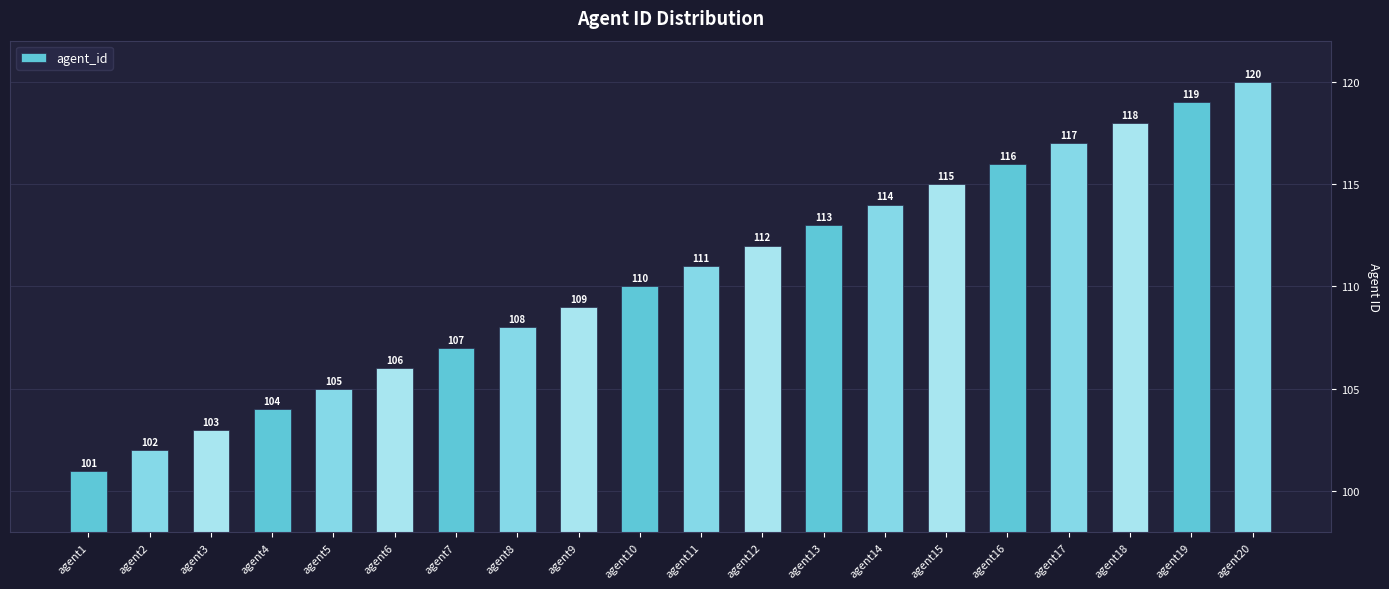

Read the value at agent16.

116